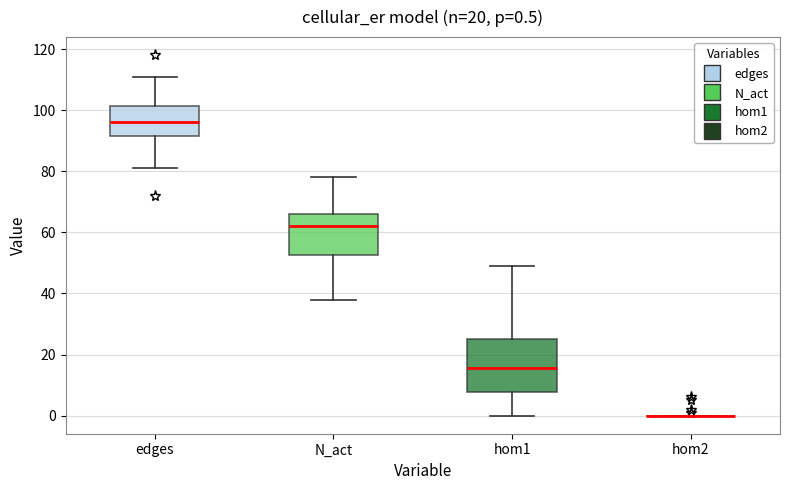

Which box is the tallest, from its lower edge to its upper edge?

hom1